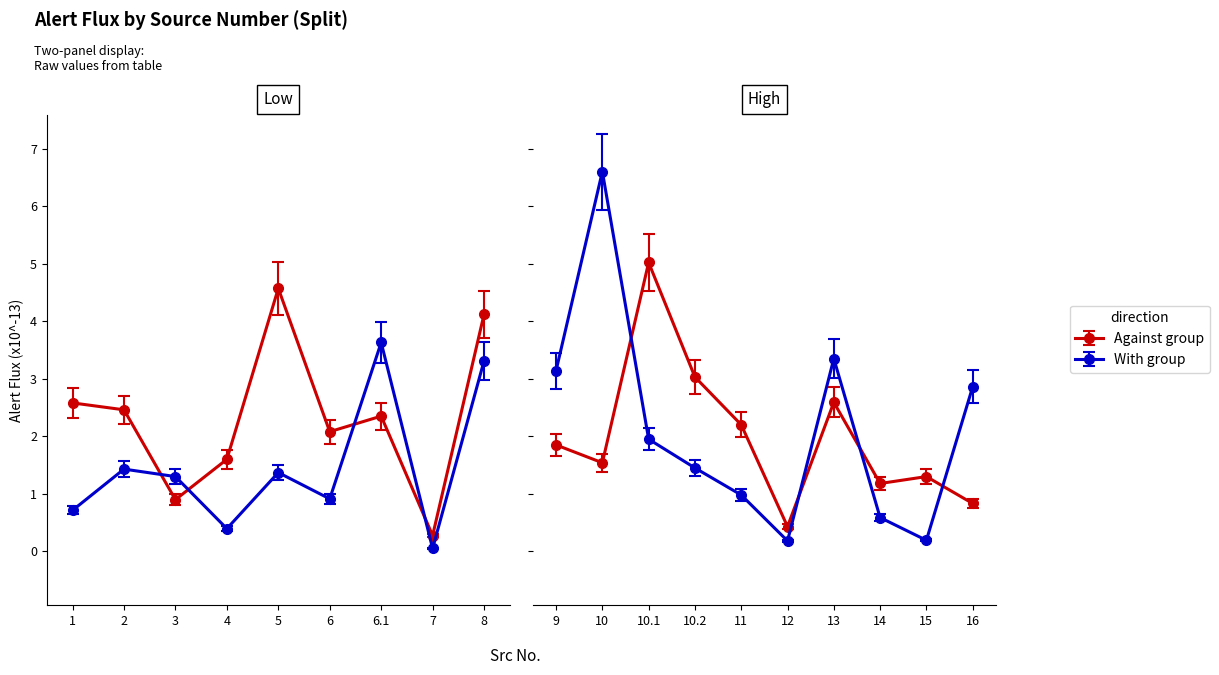

Reading left to right, transcribe all the data shown in this chart.

Against group: 2.6	2.5	0.9	1.6	4.6	2.1	2.4	0.3	4.1	1.9	1.5	5.0	3.0	2.2	0.4	2.6	1.2	1.3	0.8
With group: 0.7	1.4	1.3	0.4	1.4	0.9	3.6	0.1	3.3	3.1	6.6	1.9	1.4	1.0	0.2	3.4	0.6	0.2	2.9